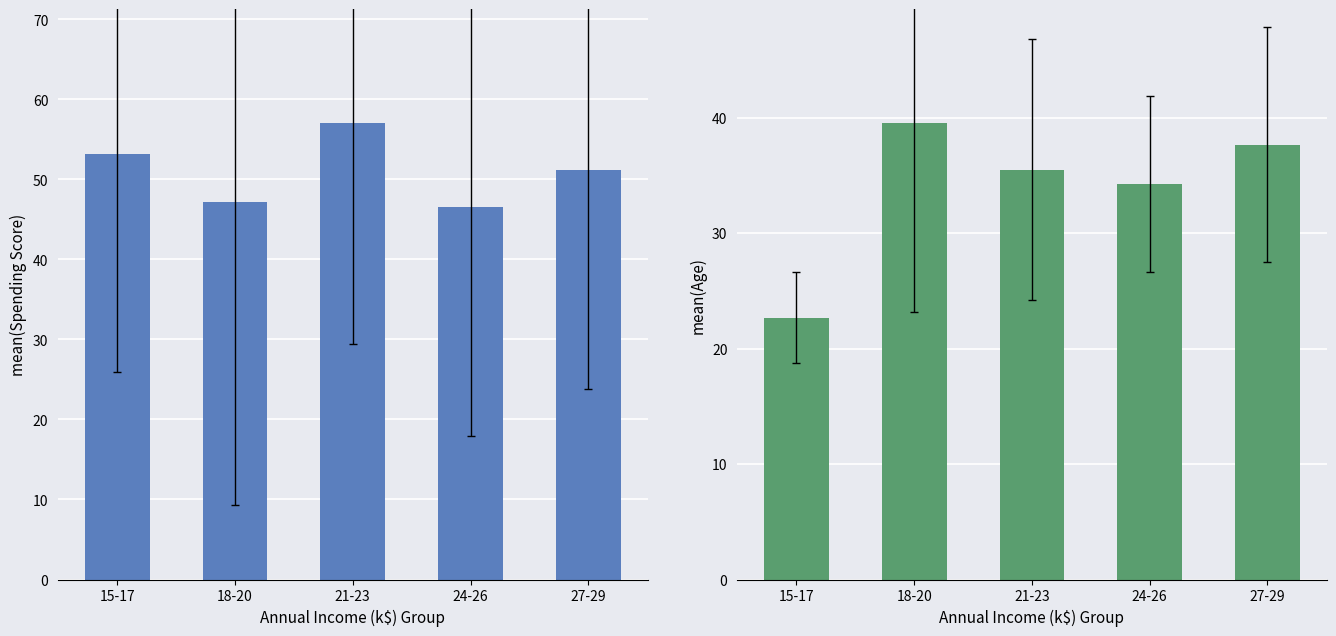

What is the difference between the maximum and second lowest values in the Mean Spending Score series?

9.8